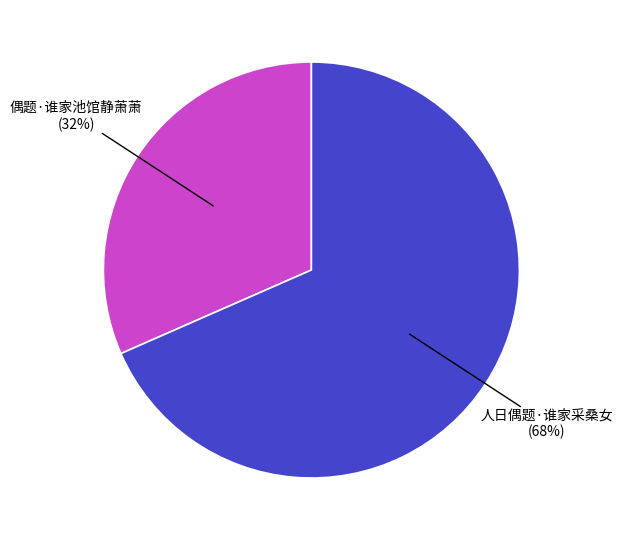

Is there a majority slice in this chart?

Yes